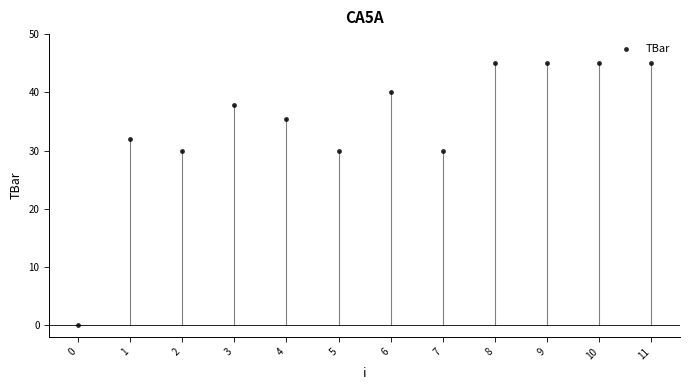

What is the range of Y values (max minus min)?

45.0